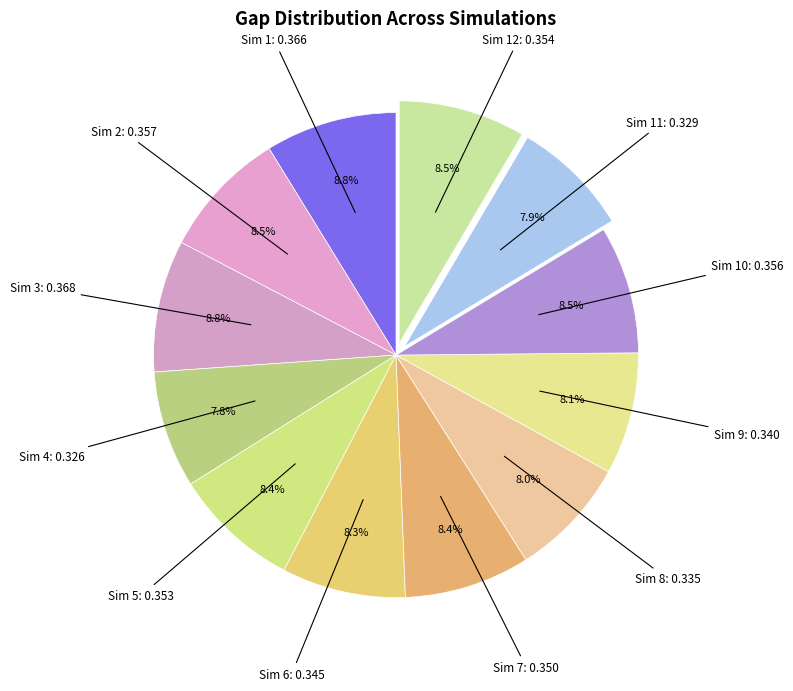

How many slices are in this pie chart?

12